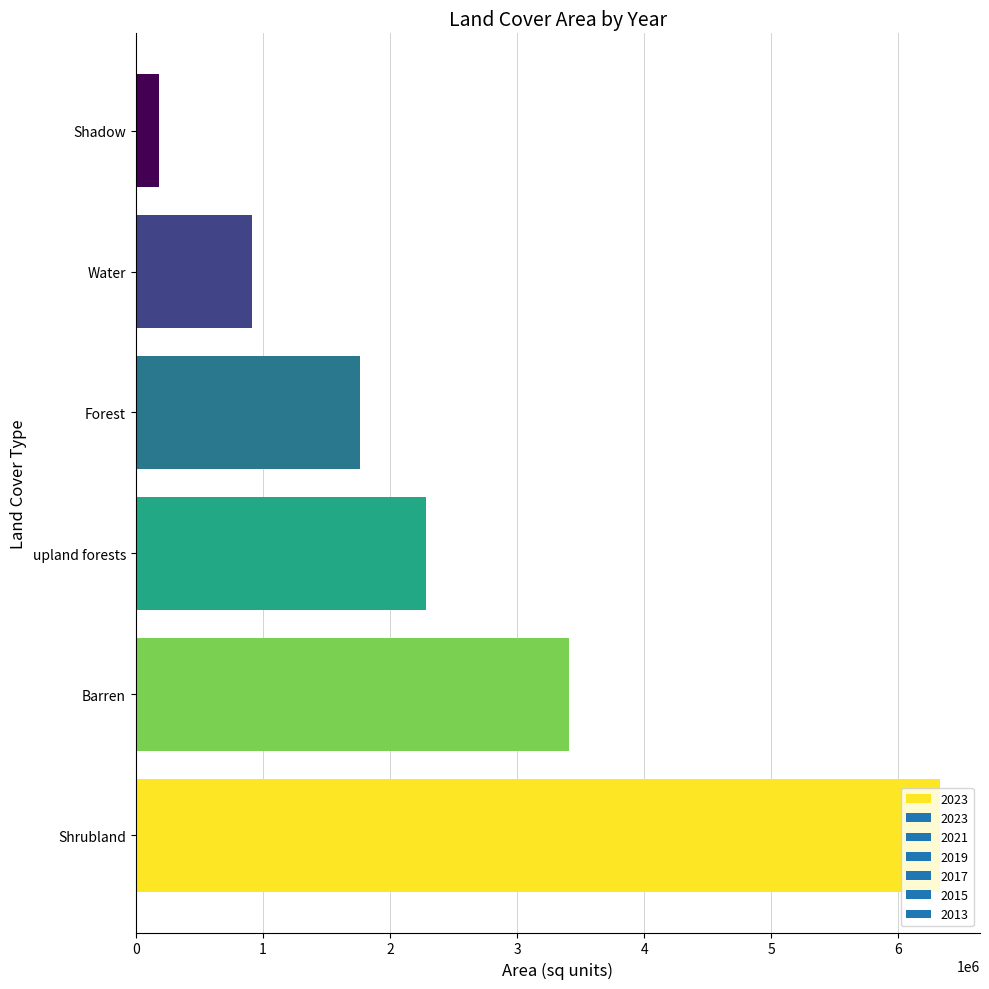

What is the minimum value shown in the chart?

185816.9